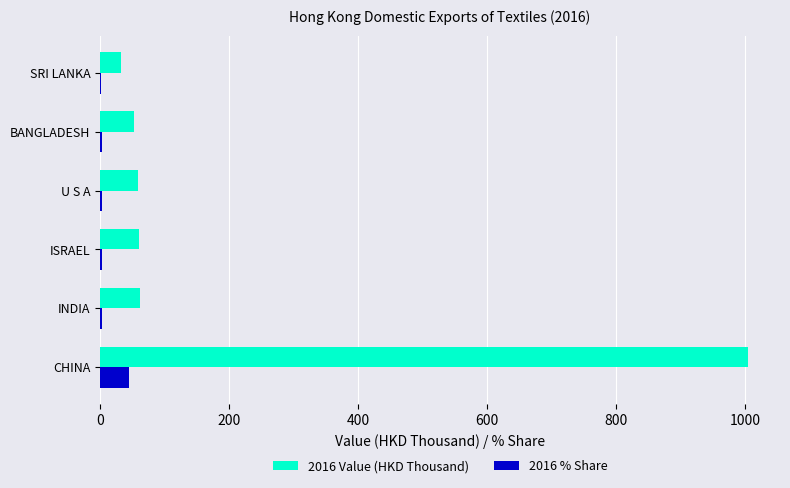

What is the maximum value for 2016 % Share?

44.5